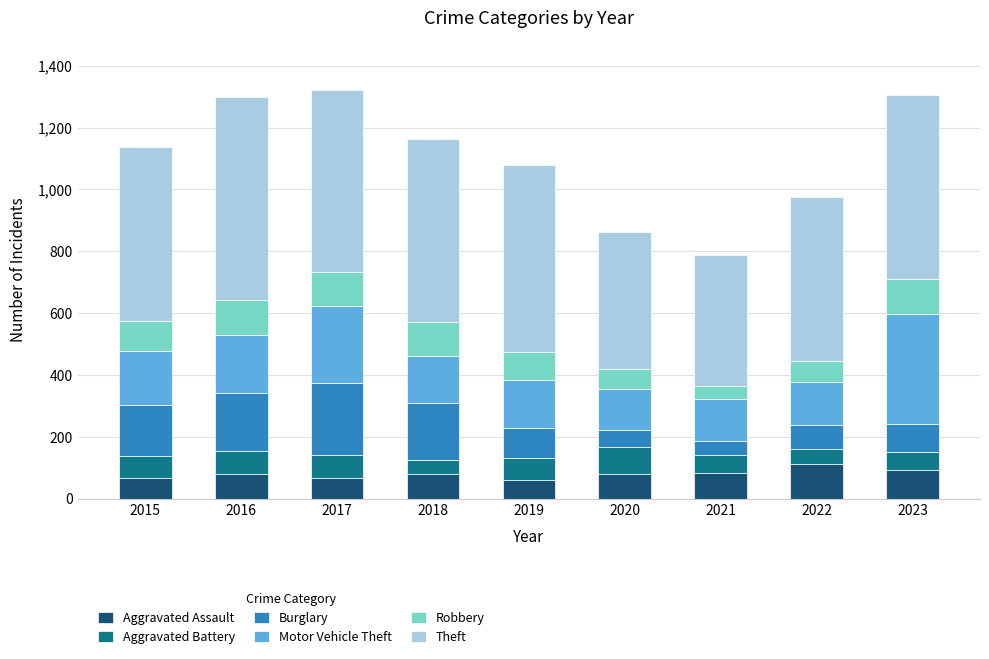

What is the maximum value for Aggravated Assault?

113